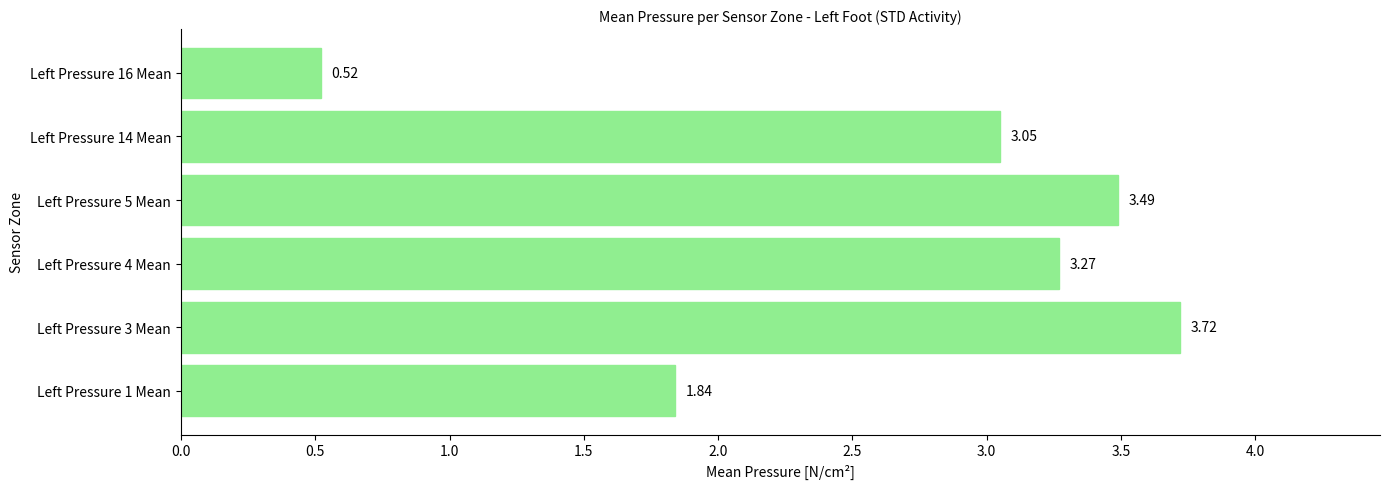

What is the sum of all values?

15.9